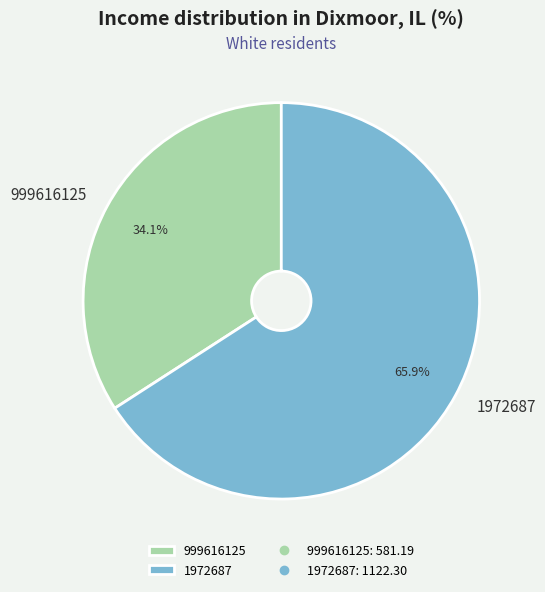

Does 1972687 account for over 50% of the chart?

Yes